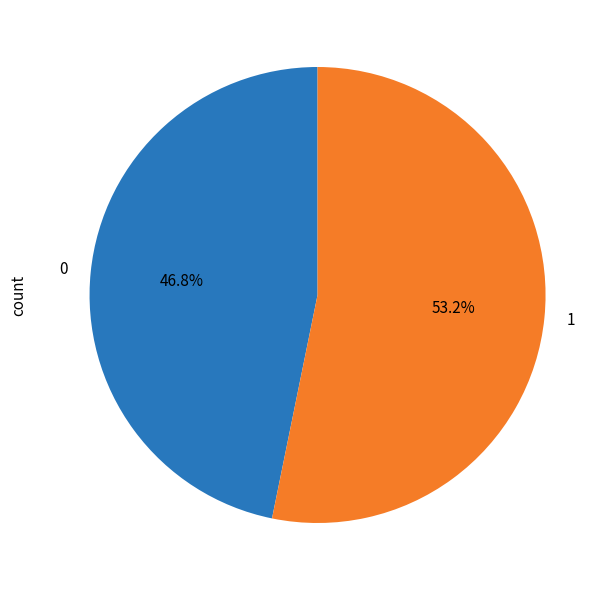

What is the ratio of the value at 1 to the value at 0?

1.1